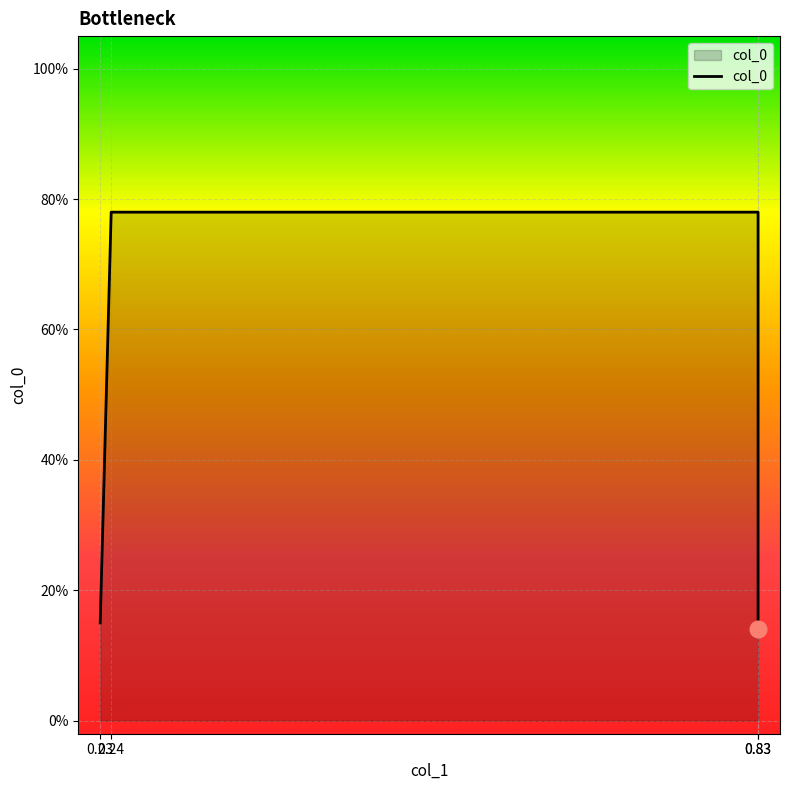

What is the difference between the second highest and minimum values?

0.6